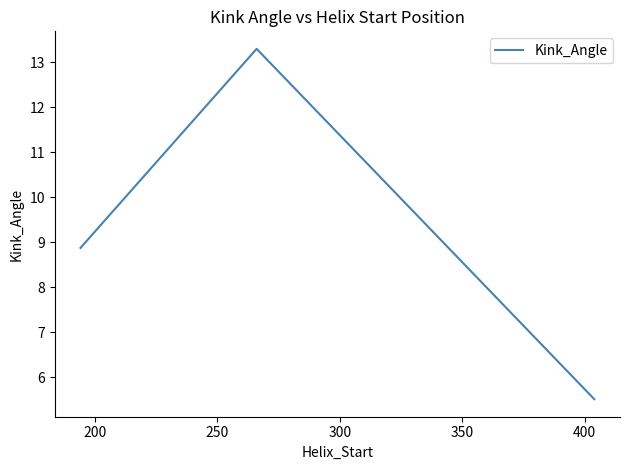

What is the minimum value shown in the chart?

5.5